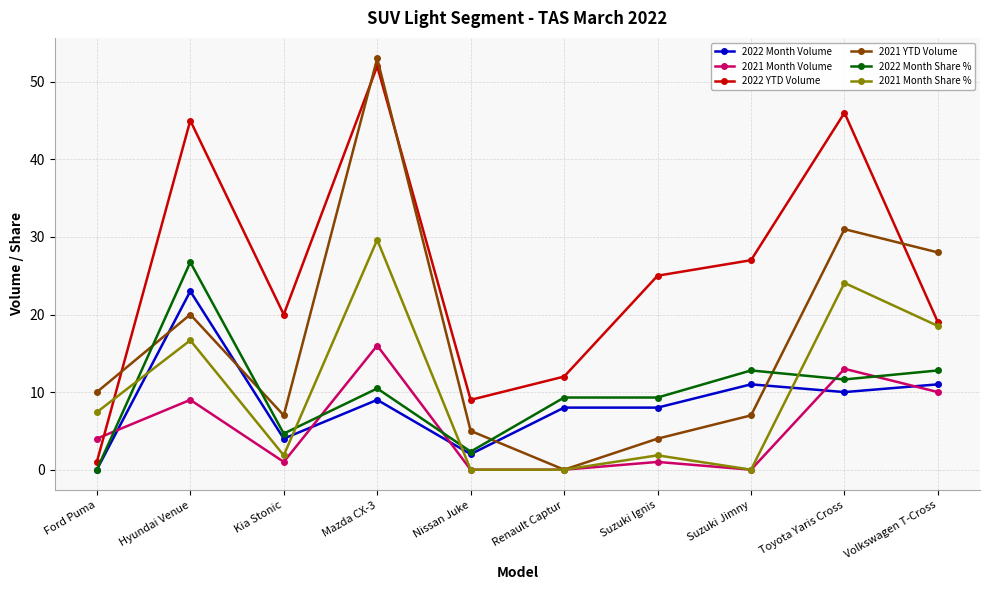

Is it true that 2022 YTD Volume equals 18.8 at Renault Captur?

False